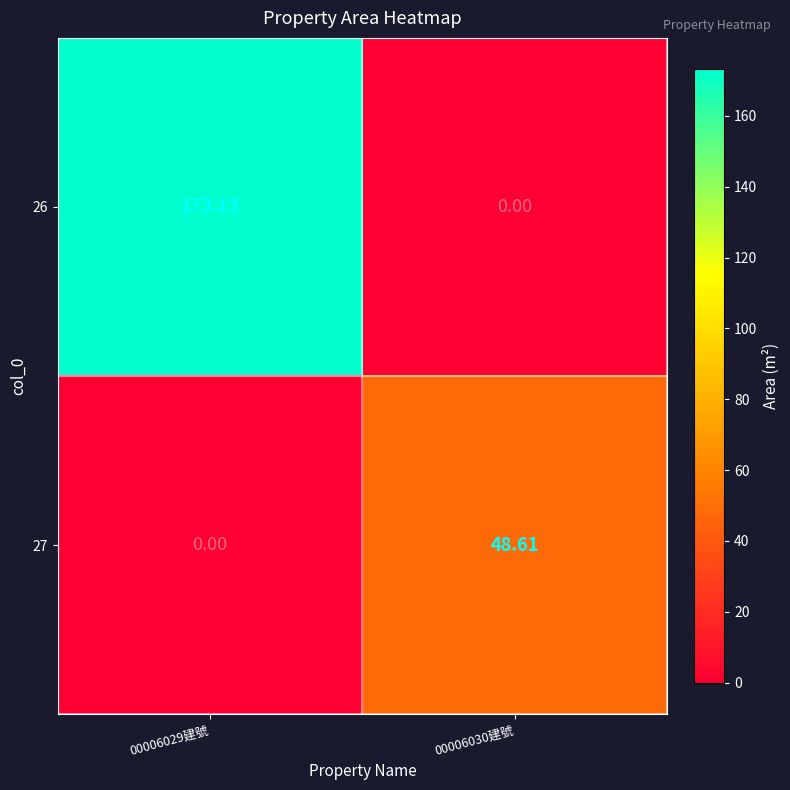

Is the value of 26 at 00006029建號 greater than the value of 27 at 00006030建號?

Yes